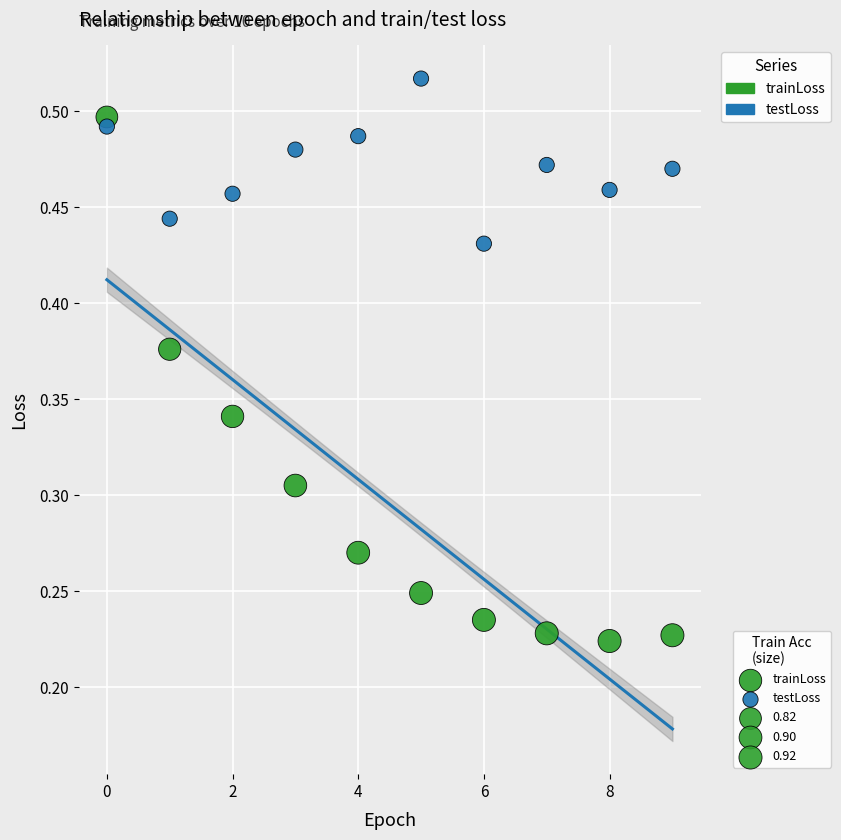

Which series has the widest spread of Y values?

trainLoss